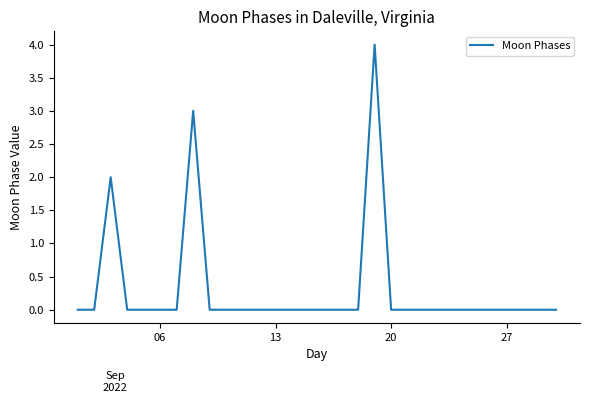

How many categories are shown in the chart?

30